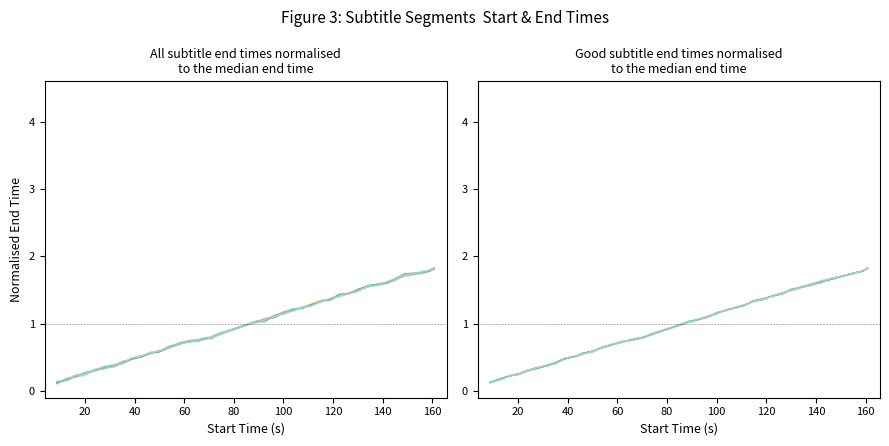

What is the difference between the maximum and minimum values?

1.7